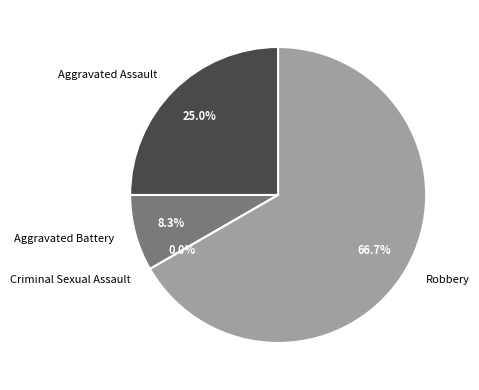

To the nearest percent, what is the average slice percentage?

25%